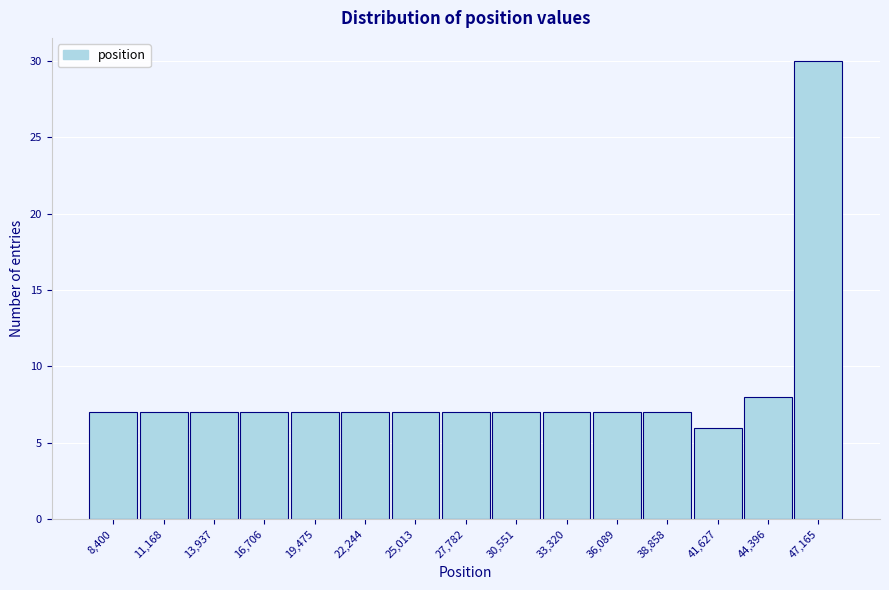

Reading left to right, list all the values displayed in this chart.

8,400=7	11,168=7	13,937=7	16,706=7	19,475=7	22,244=7	25,013=7	27,782=7	30,551=7	33,320=7	36,089=7	38,858=7	41,627=6	44,396=8	47,165=30